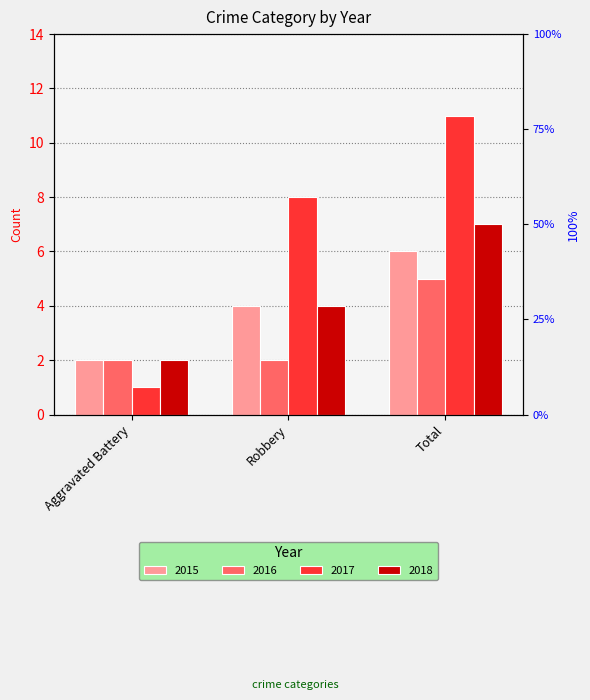

Are the bars grouped side by side (vs. stacked)?

Yes